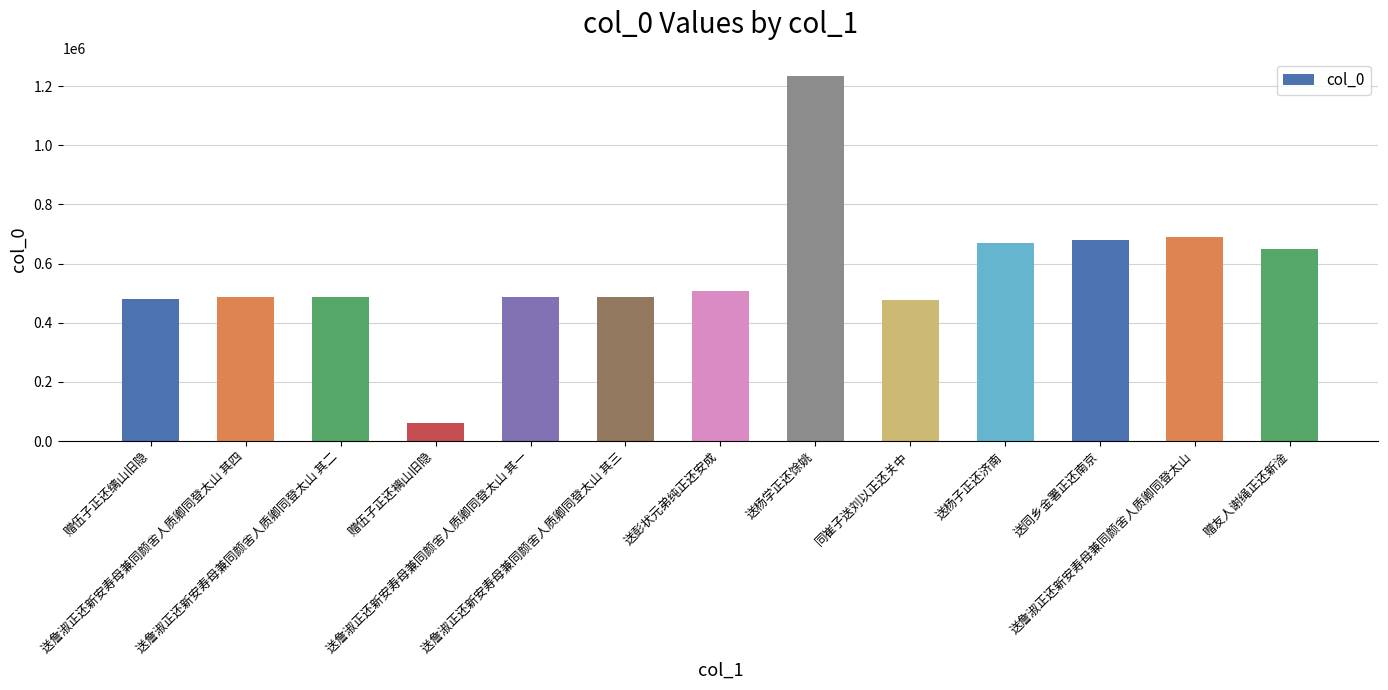

What is the maximum value shown in the chart?

1233418